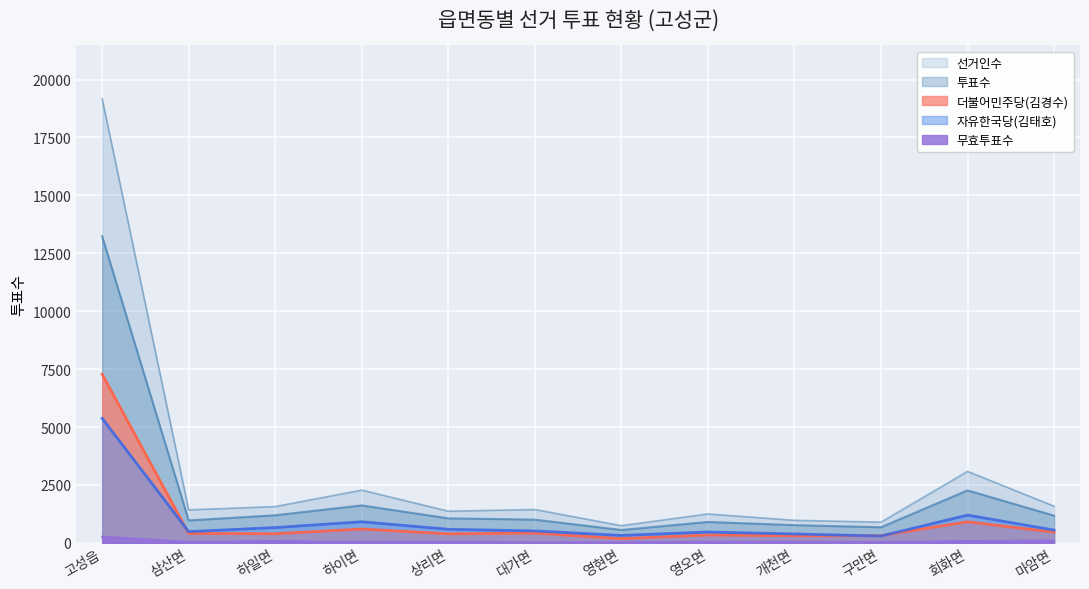

What is the total value across all series at 하일면?

3900